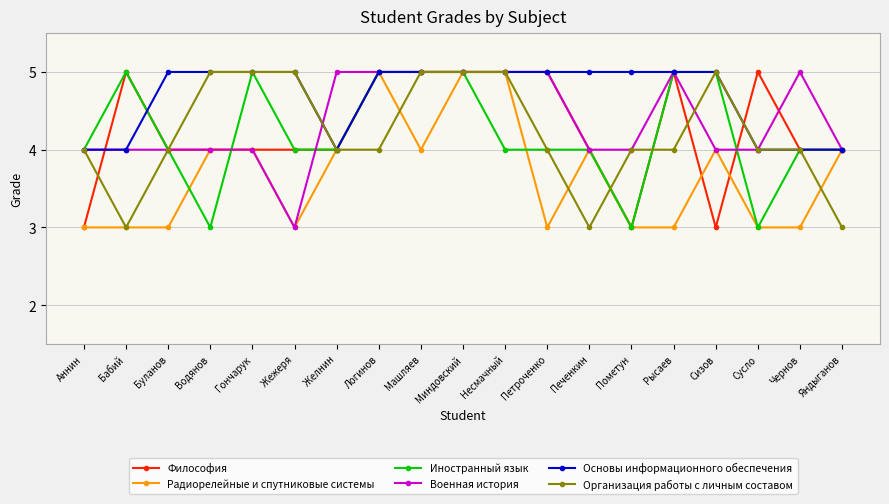

What is the label of the 9th point from the right?

Несмачный